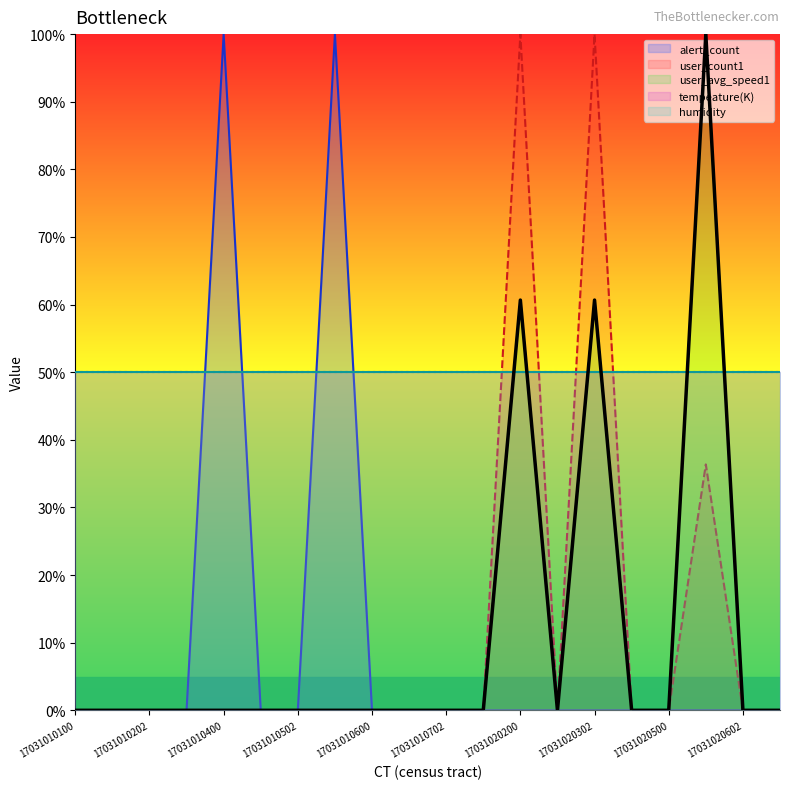

How many values in the user_count1 series exceed 0?

3